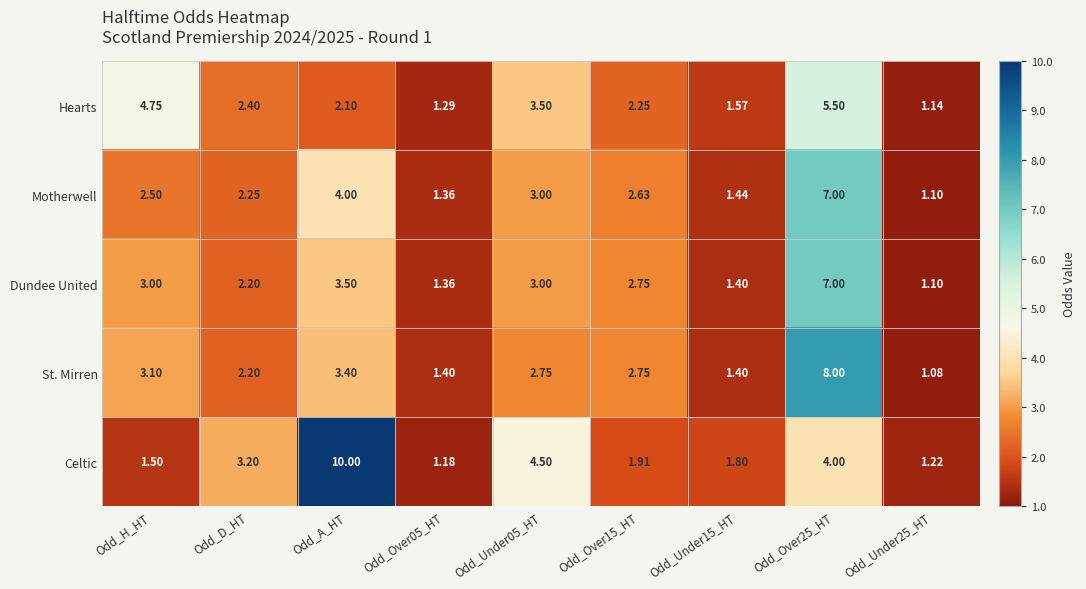

Between Odd_A_HT and Odd_Over15_HT, which series saw the biggest shift?

Celtic